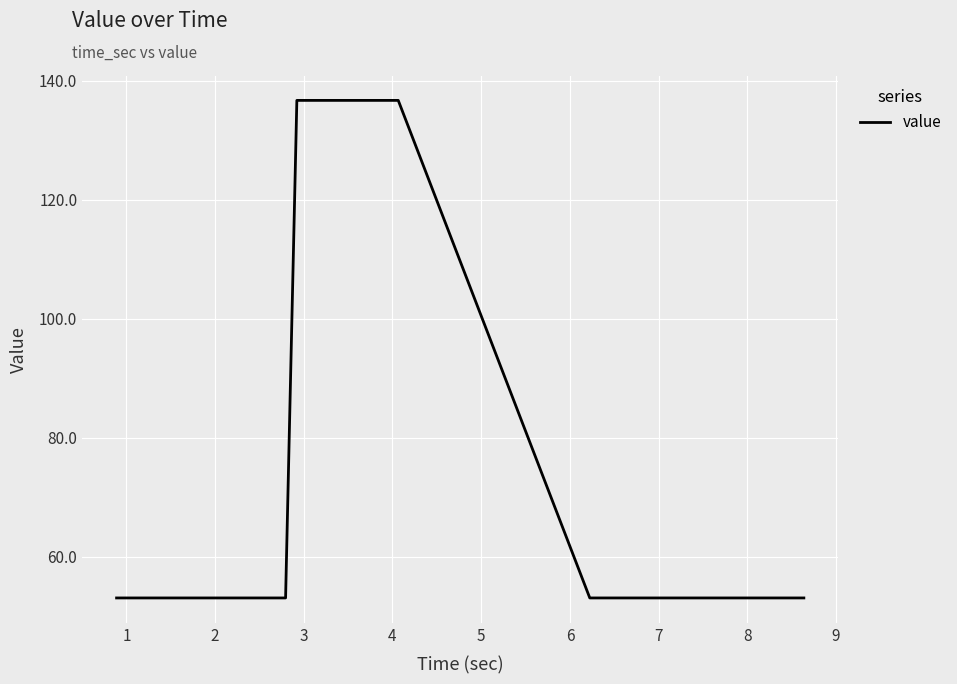

Reading right to left, transcribe all the data shown in this chart.

53.0	53.0	53.0	53.0	53.0	53.0	53.0	53.0	53.0	53.0	53.0	53.0	53.0	53.0	53.0	53.0	53.0	53.0	136.7	136.7	136.7	136.7	136.7	136.7	136.7	136.7	136.7	136.7	53.0	53.0	53.0	53.0	53.0	53.0	53.0	53.0	53.0	53.0	53.0	53.0